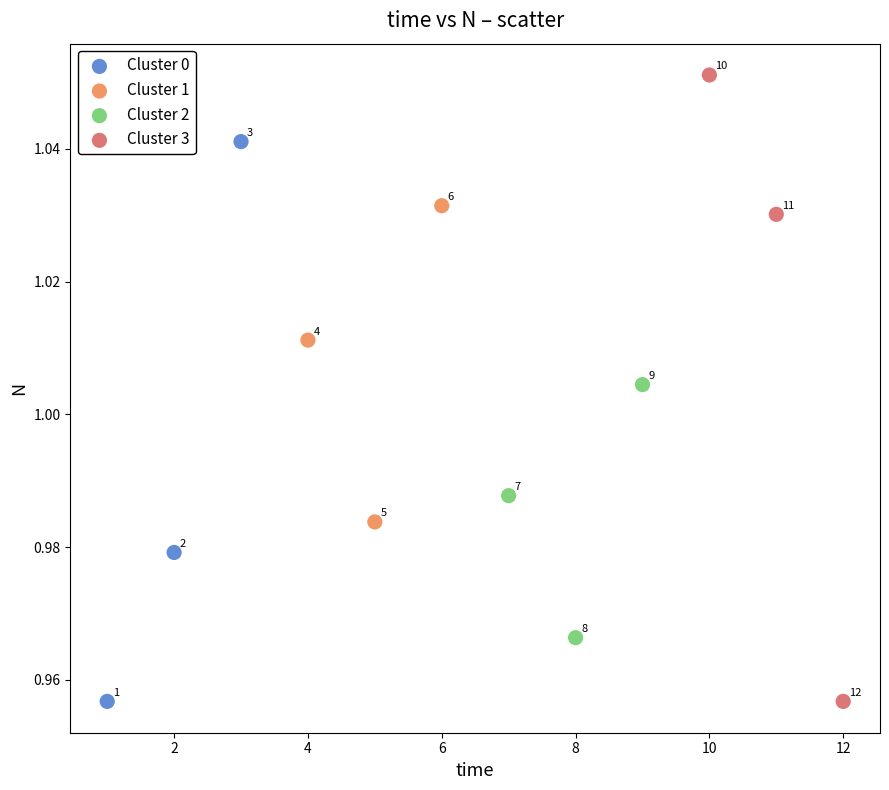

Which series has the largest Y range (max minus min)?

Cluster 3